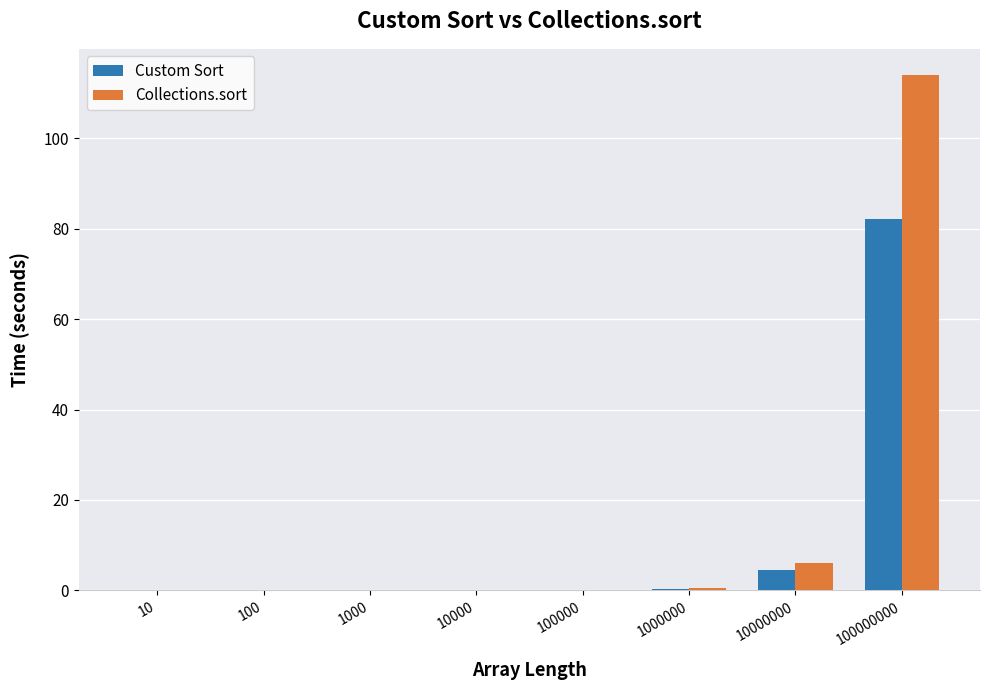

How many groups of bars are there?

8